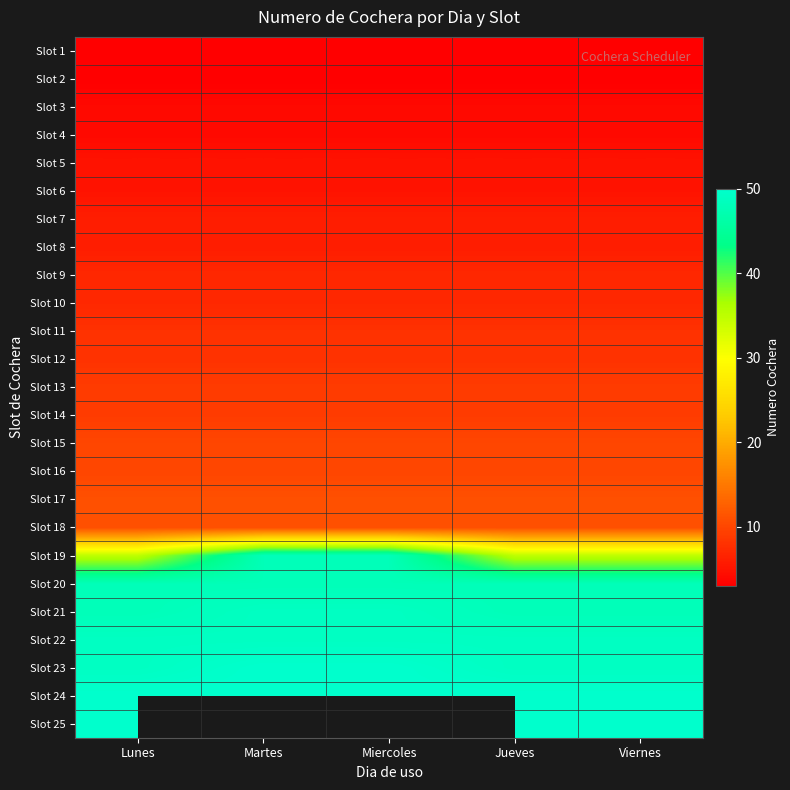

At Lunes, list the series in order from smallest to largest.

Slot 1, Slot 2, Slot 3, Slot 4, Slot 5, Slot 6, Slot 7, Slot 8, Slot 9, Slot 10, Slot 11, Slot 12, Slot 13, Slot 14, Slot 15, Slot 16, Slot 17, Slot 18, Slot 19, Slot 20, Slot 21, Slot 22, Slot 23, Slot 24, Slot 25